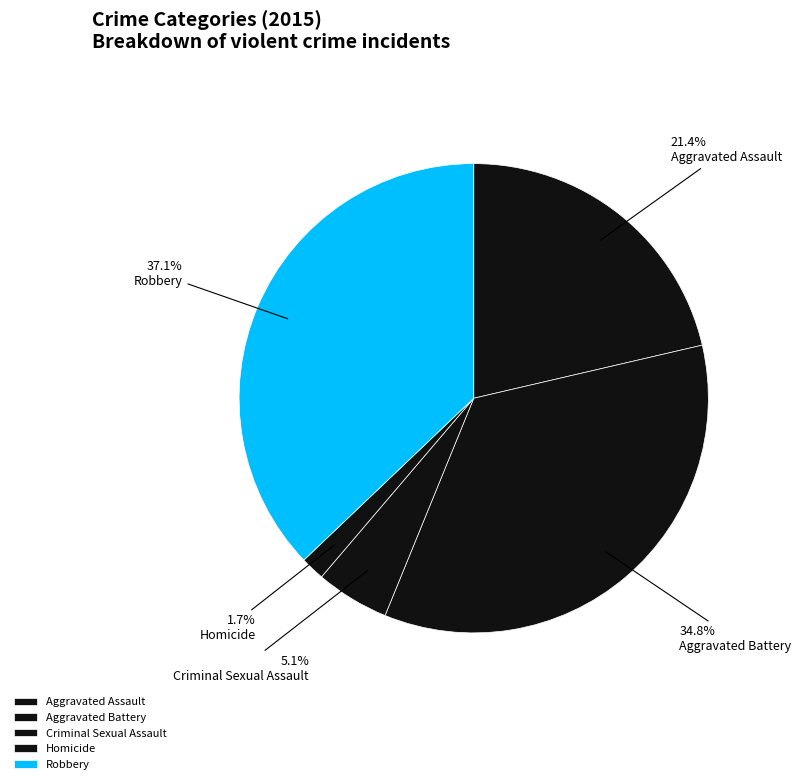

Is there a majority slice in this chart?

No